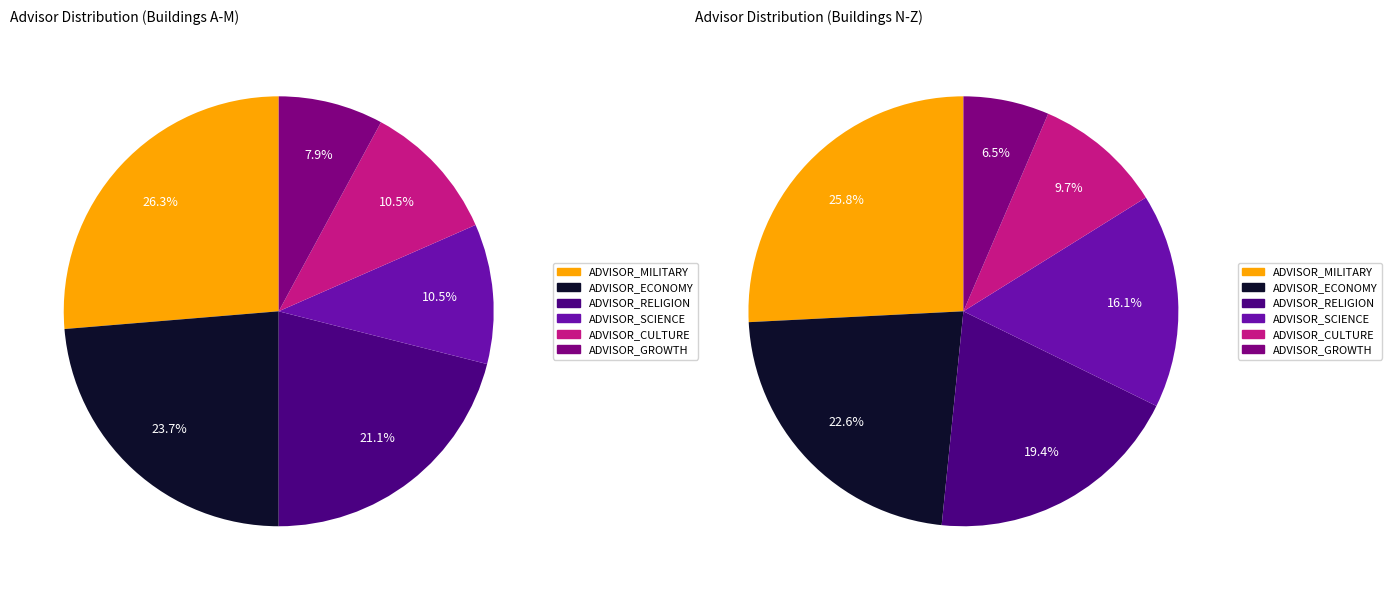

True or false: ADVISOR_CULTURE accounts for 19% of the total.

False